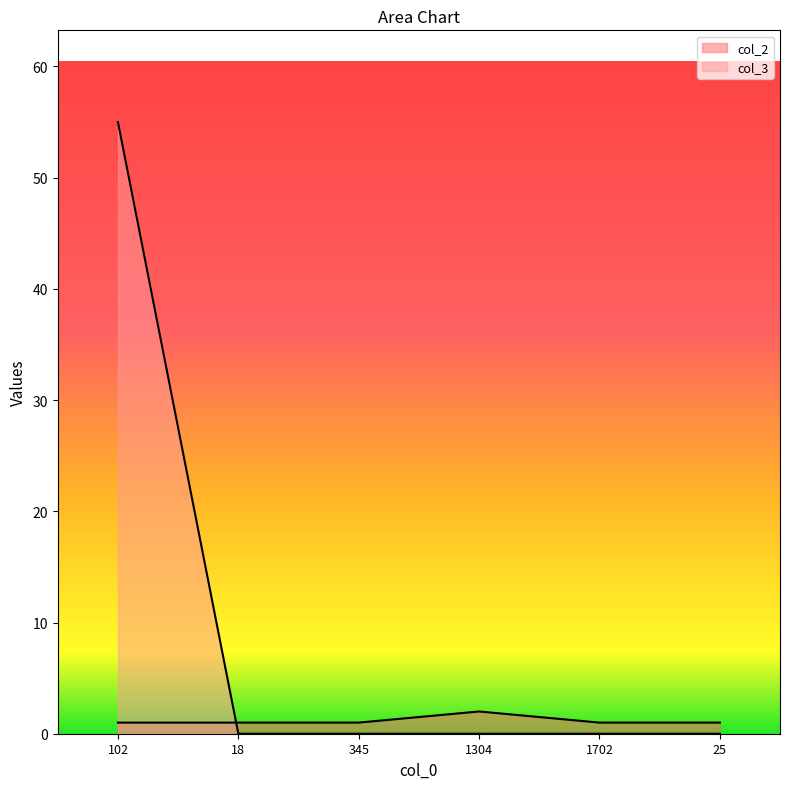

Rank the series by their average value, from highest to lowest.

col_3, col_2